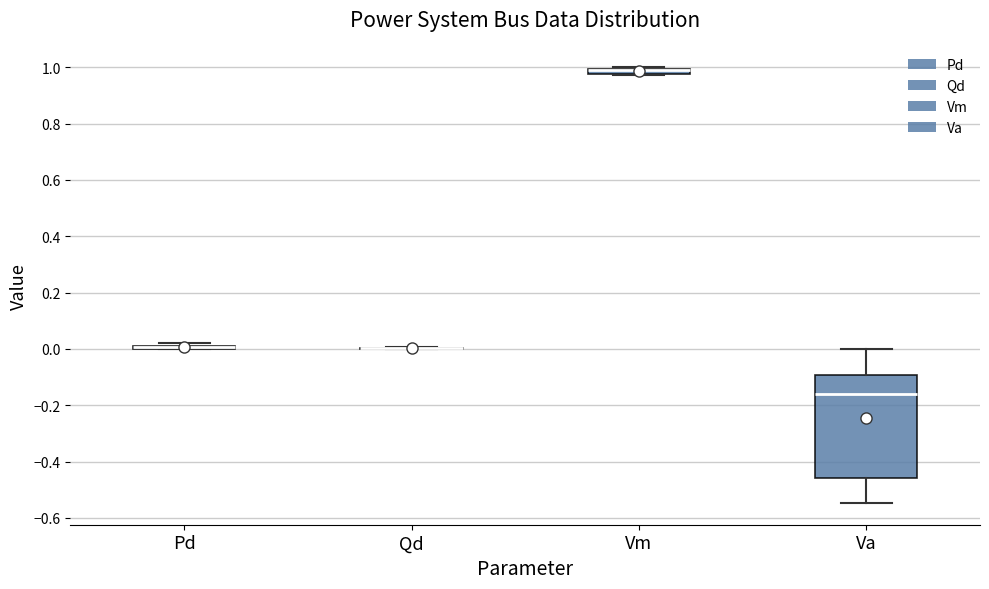

Comparing the boxes themselves (not the whiskers), which one is the tallest?

Va